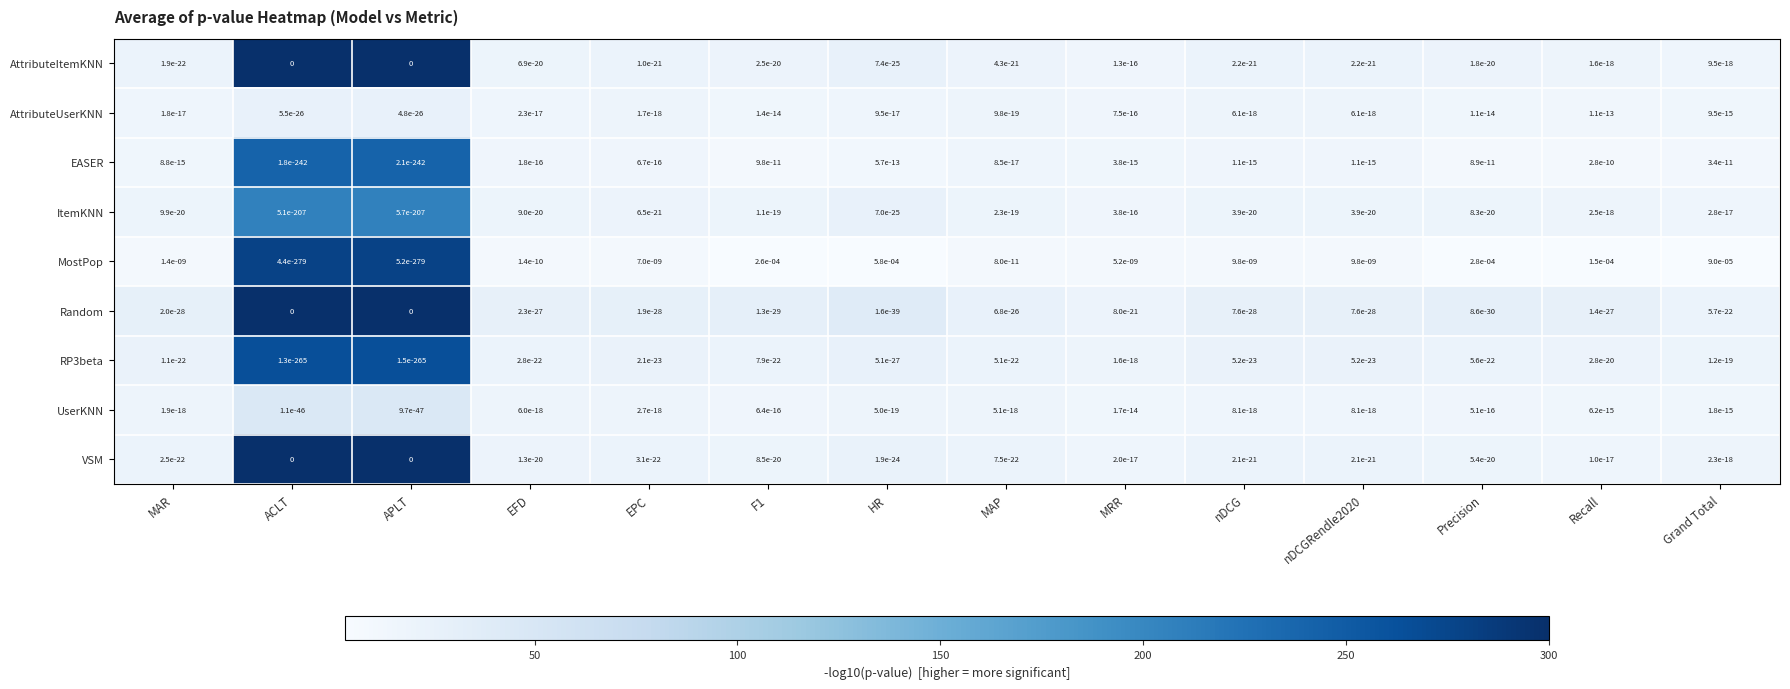

Which series has the largest total across all categories?

MostPop